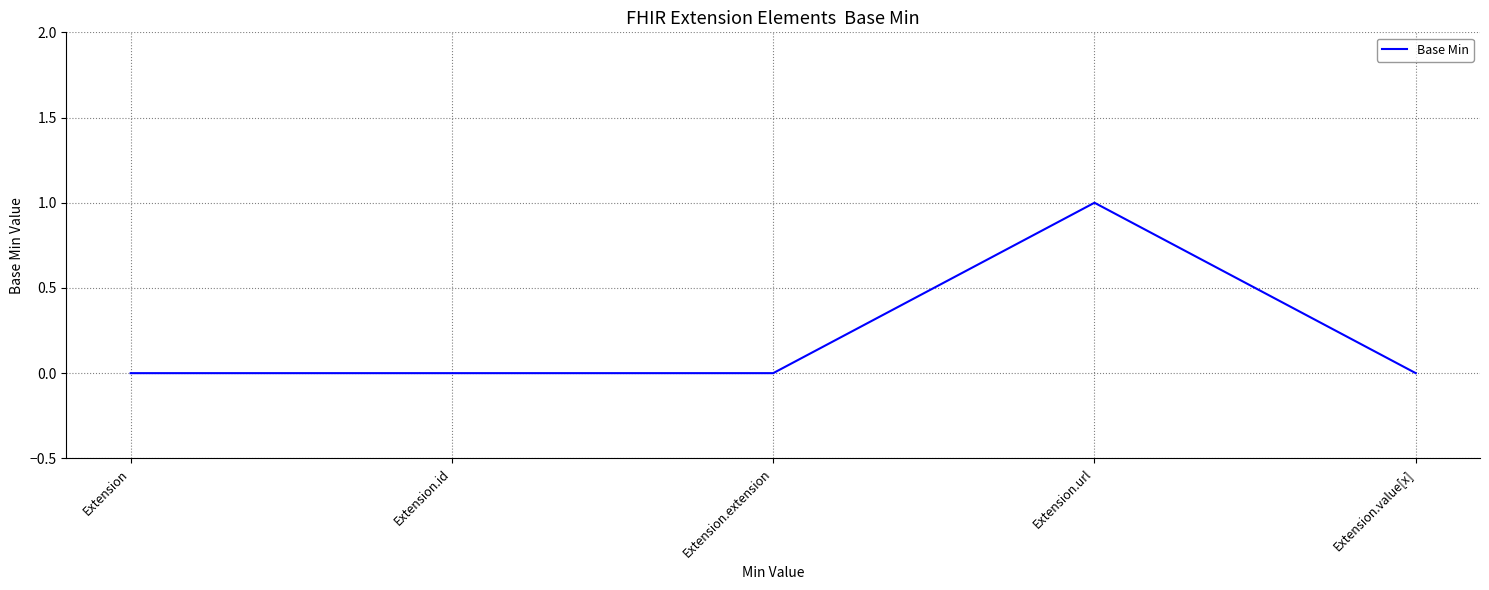

What is the sum of all values?

1